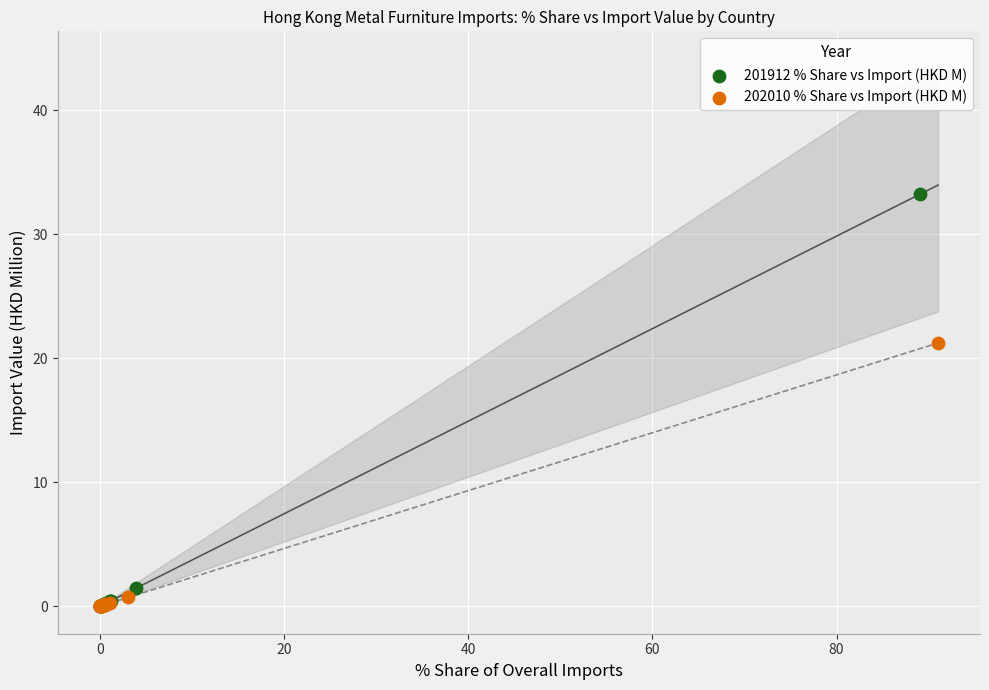

Which series has the largest Y range (max minus min)?

201912 % Share vs Import (HKD M)